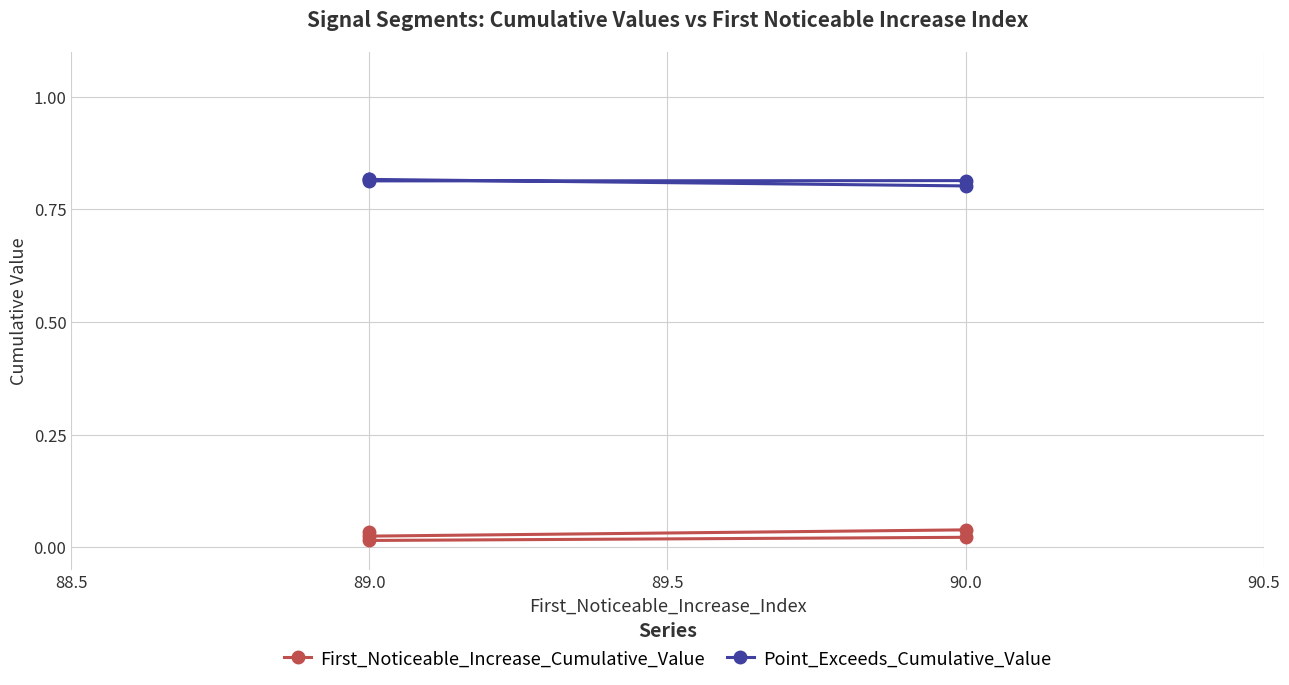

Rank the series by their maximum value, from lowest to highest.

First_Noticeable_Increase_Cumulative_Value, Point_Exceeds_Cumulative_Value